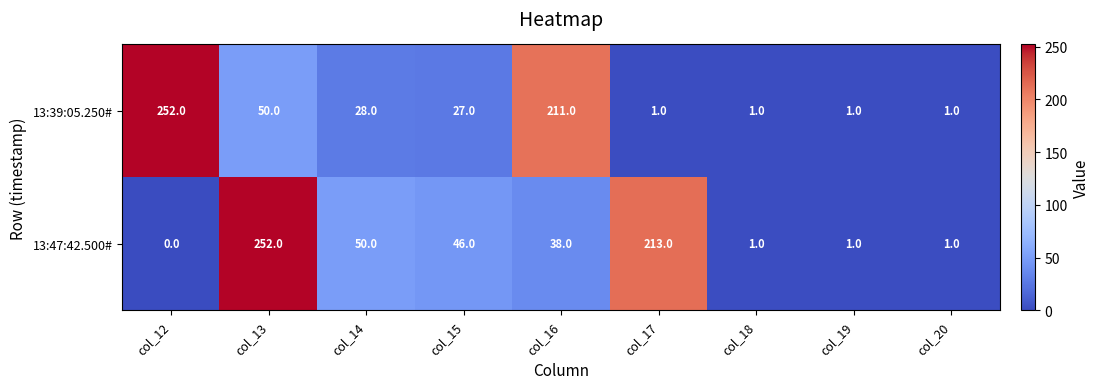

Where does the 13:39:05.250# series first go above 27?

col_12